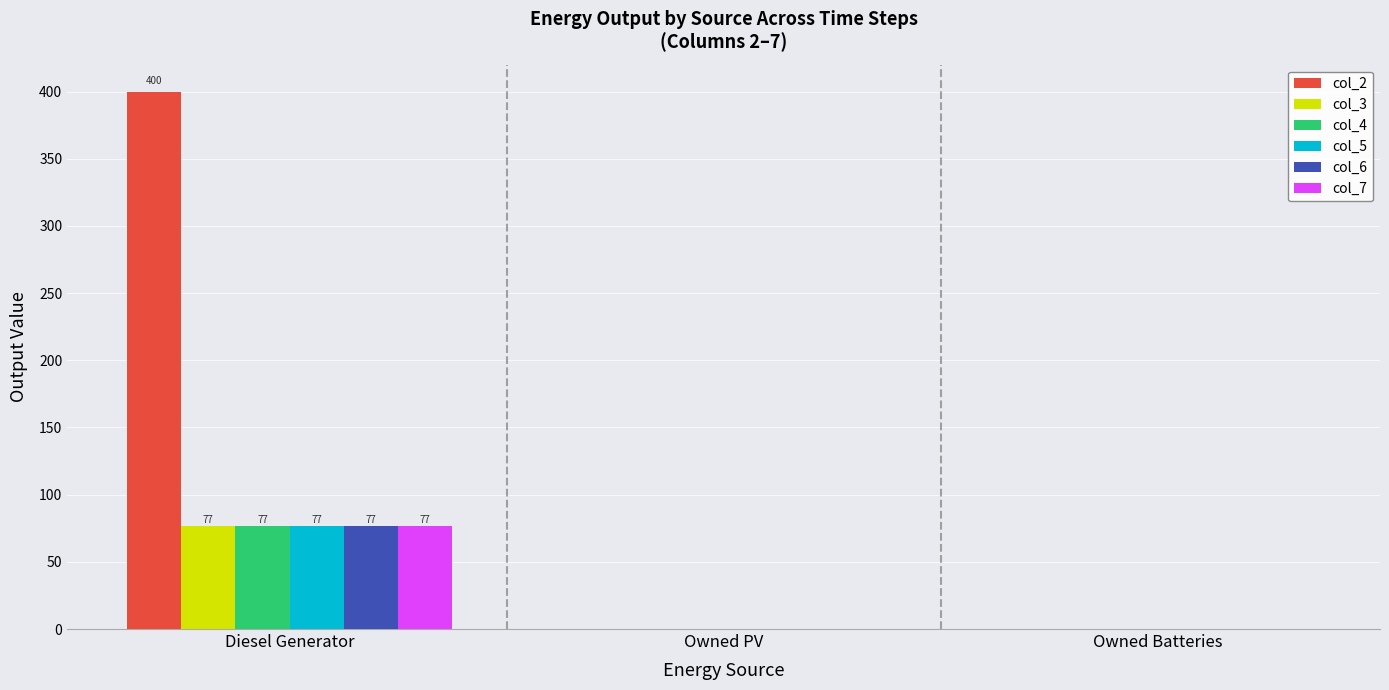

Which label corresponds to the largest value in the chart?

Diesel Generator